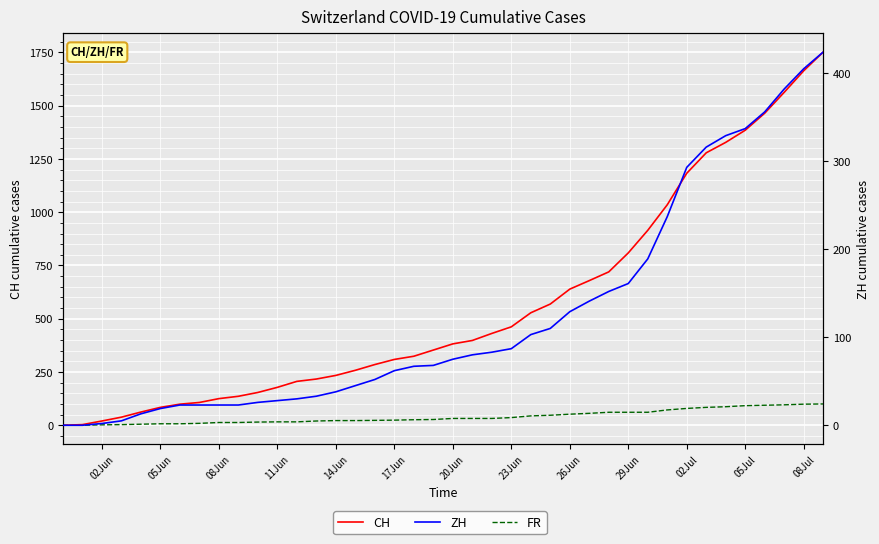

Is this an area chart (filled region under the line)?

No